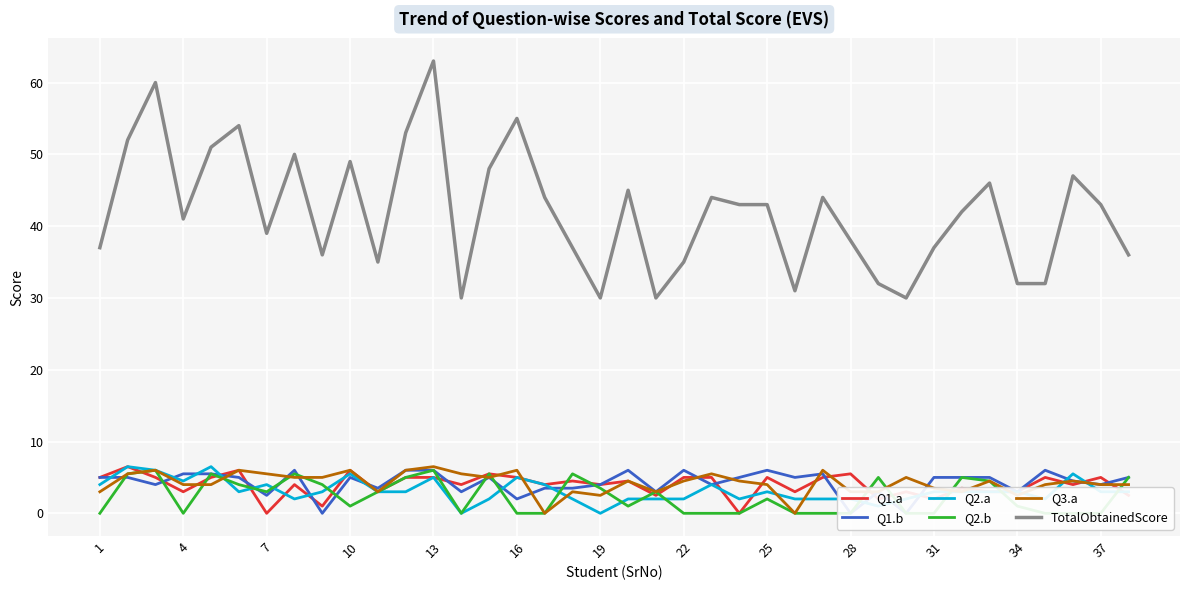

What is the highest value of the Q2.b series?

6.0